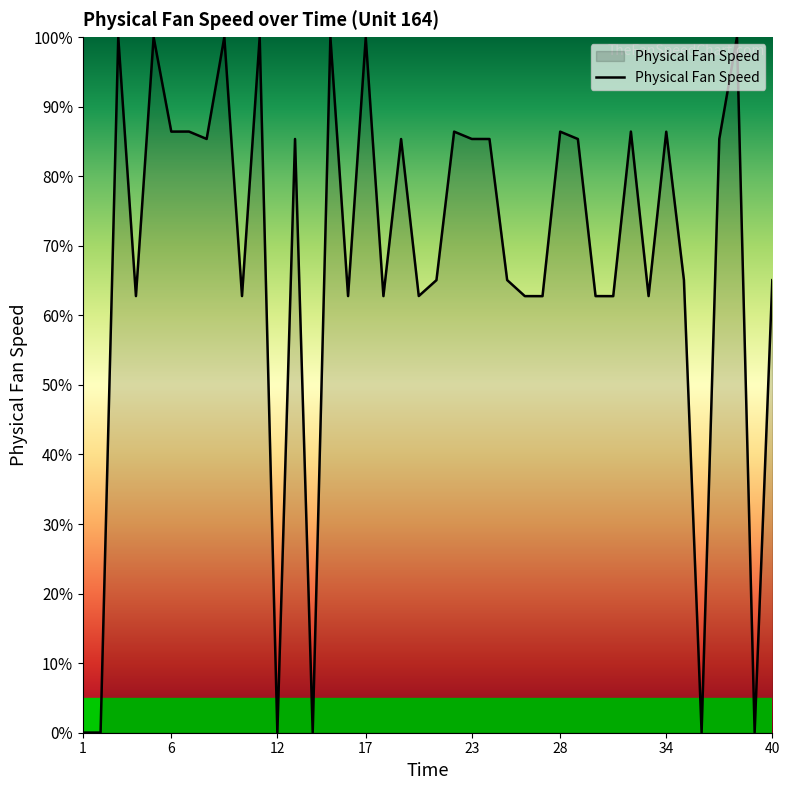

What is the difference between the maximum and minimum values?

100.0